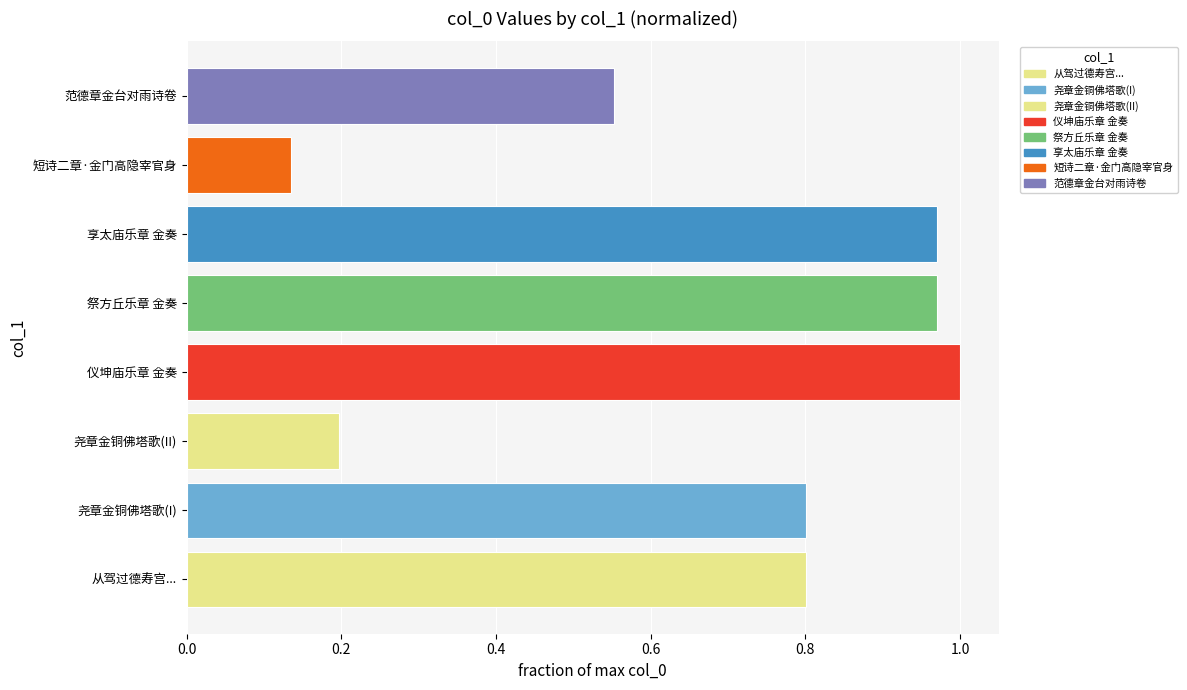

Is it true that the value at 从驾过德寿宫... is 0.8?

True